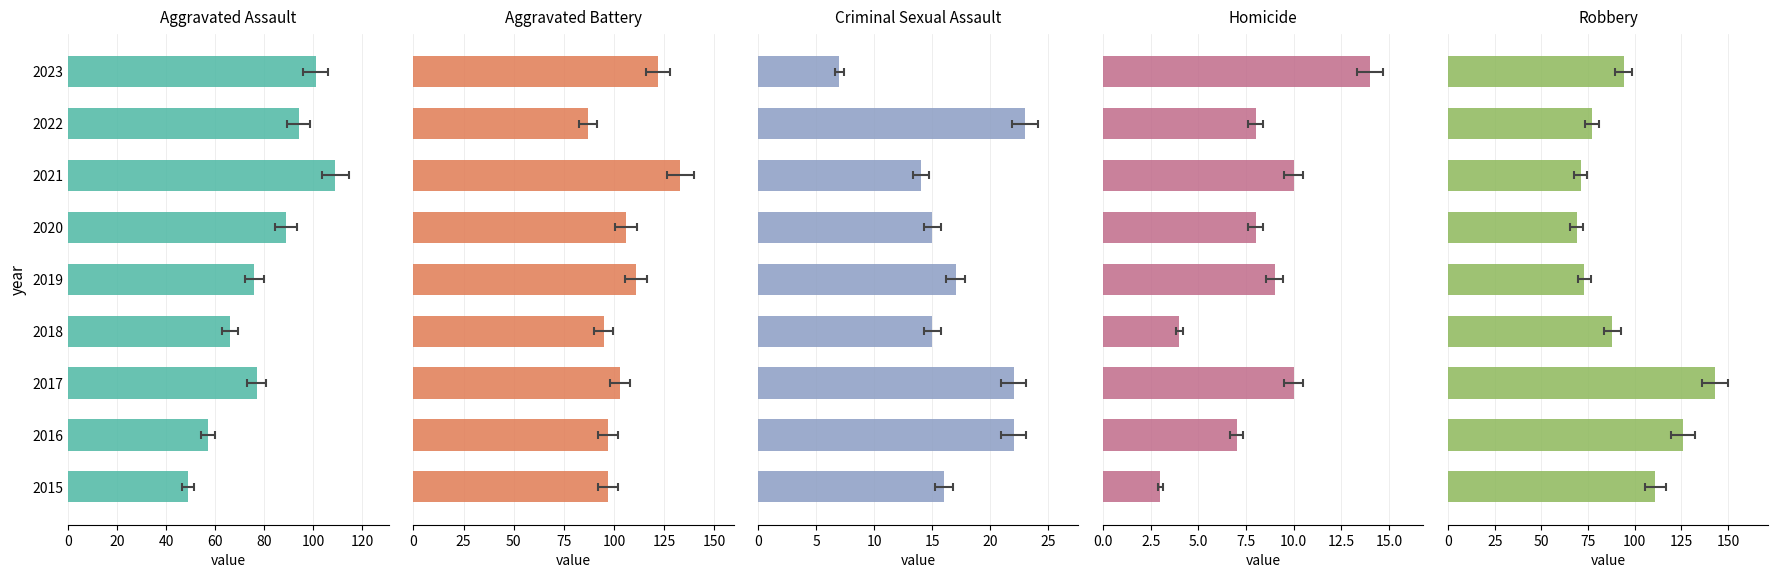

How many values in the Homicide series exceed 8?

4